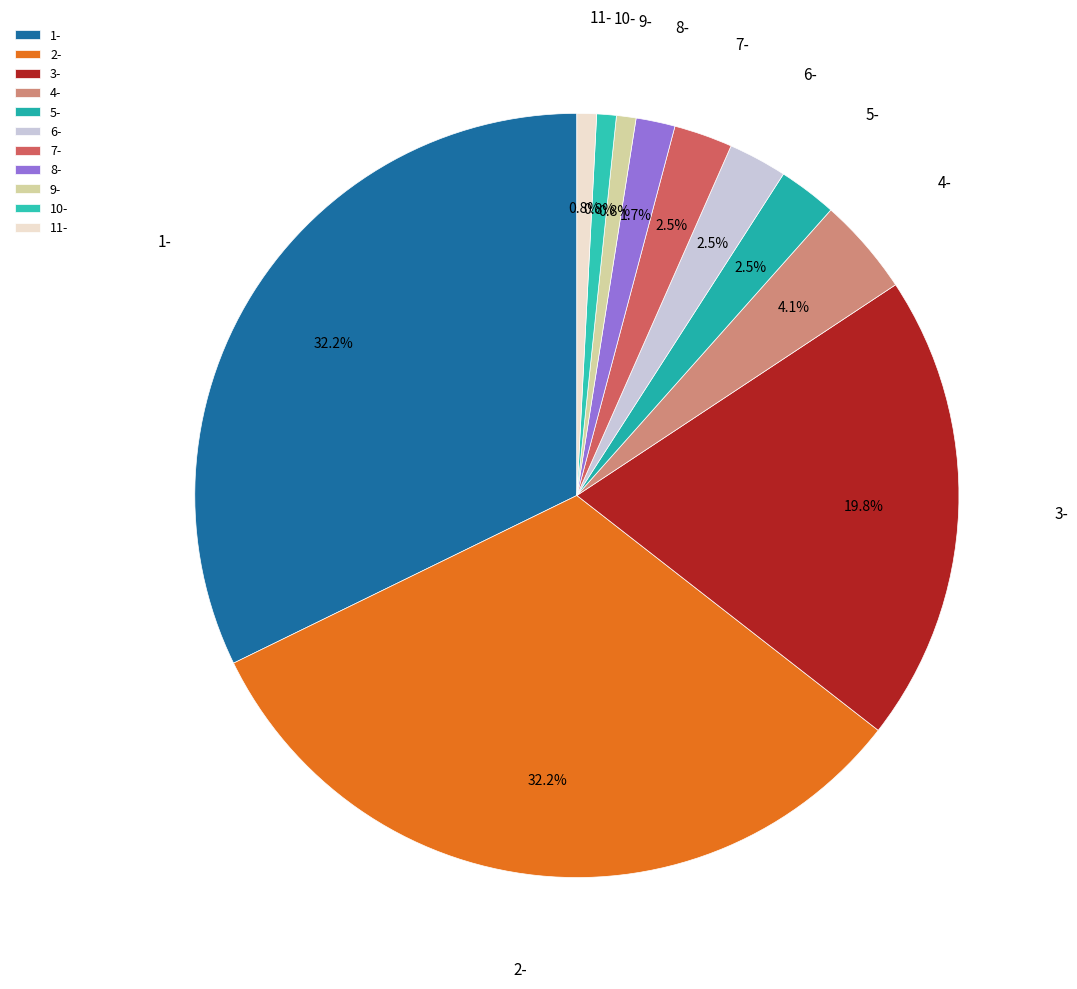

To the nearest percent, what is the difference between the 5- and 1- slice percentages?

30%